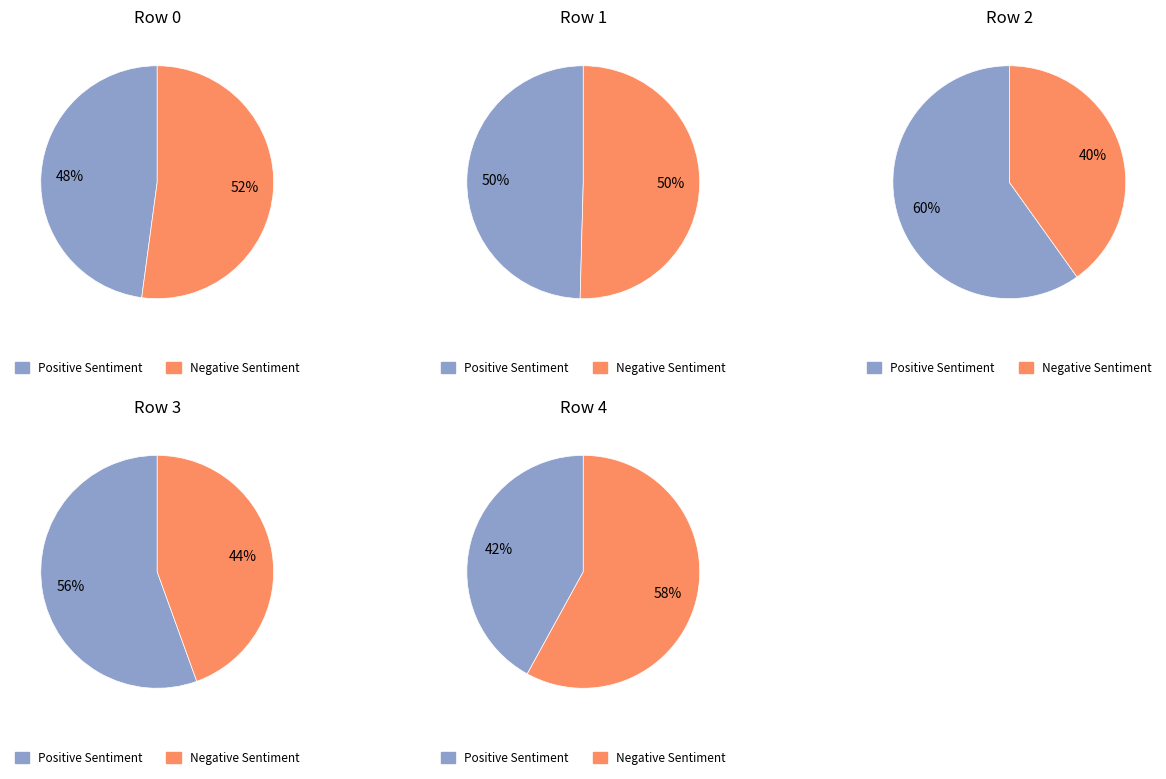

Does 4 represent more than half of the total?

No